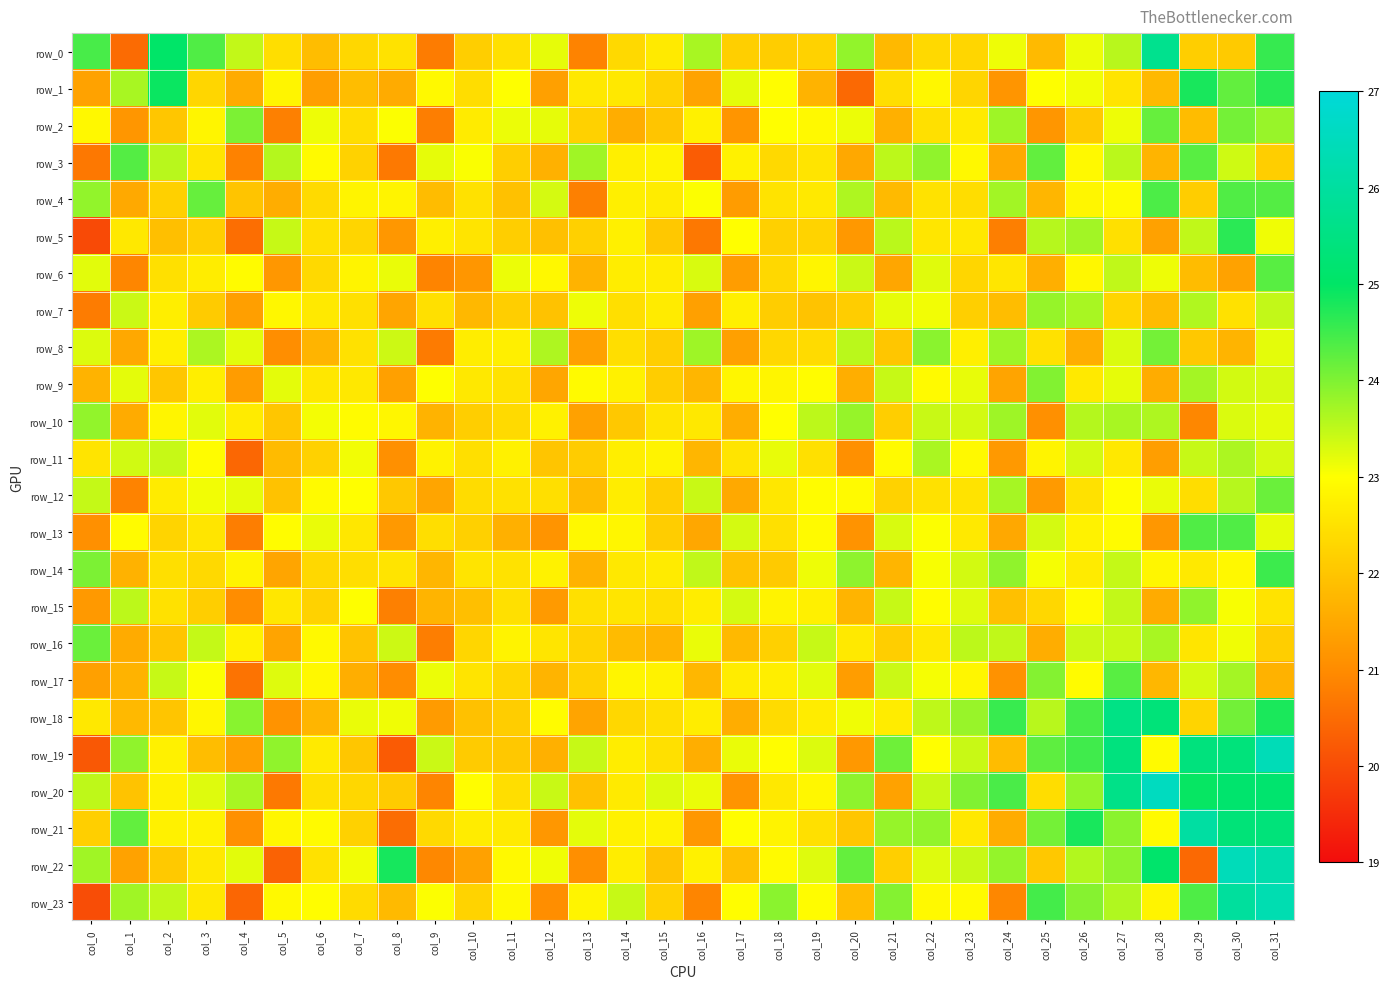

Rank the series by their maximum value, from highest to lowest.

row_20, row_22, row_19, row_23, row_21, row_0, row_18, row_1, row_5, row_14, row_4, row_13, row_3, row_17, row_6, row_2, row_16, row_12, row_8, row_9, row_15, row_10, row_7, row_11